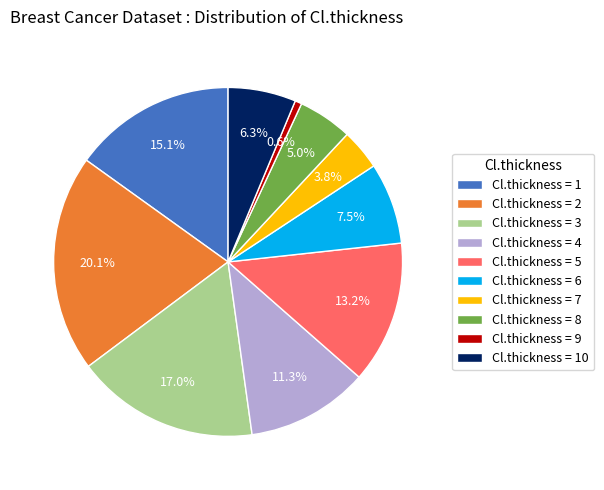

Rank the categories by value from highest to lowest.

Cl.thickness = 2, Cl.thickness = 3, Cl.thickness = 1, Cl.thickness = 5, Cl.thickness = 4, Cl.thickness = 6, Cl.thickness = 10, Cl.thickness = 8, Cl.thickness = 7, Cl.thickness = 9